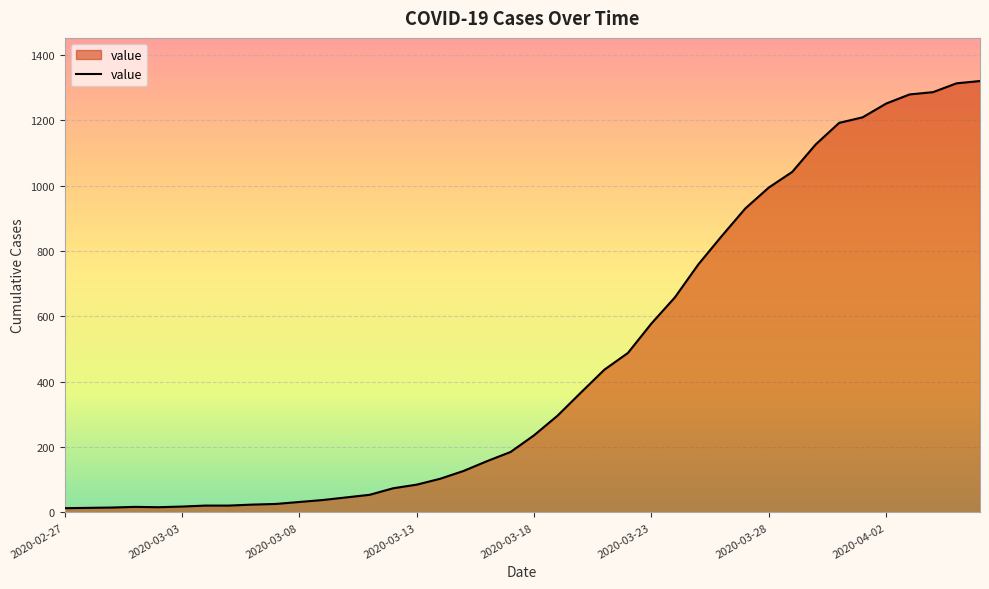

What is the greatest value displayed?

1320